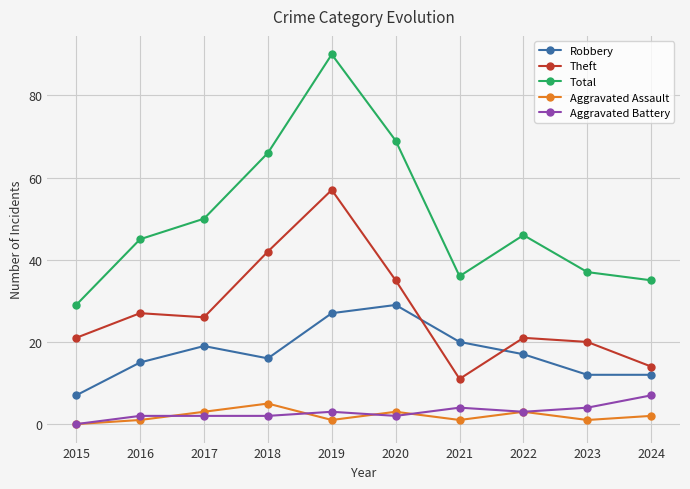

Reading left to right, extract all data points from this chart.

Robbery: 7	15	19	16	27	29	20	17	12	12
Theft: 21	27	26	42	57	35	11	21	20	14
Total: 29	45	50	66	90	69	36	46	37	35
Aggravated Assault: 0	1	3	5	1	3	1	3	1	2
Aggravated Battery: 0	2	2	2	3	2	4	3	4	7